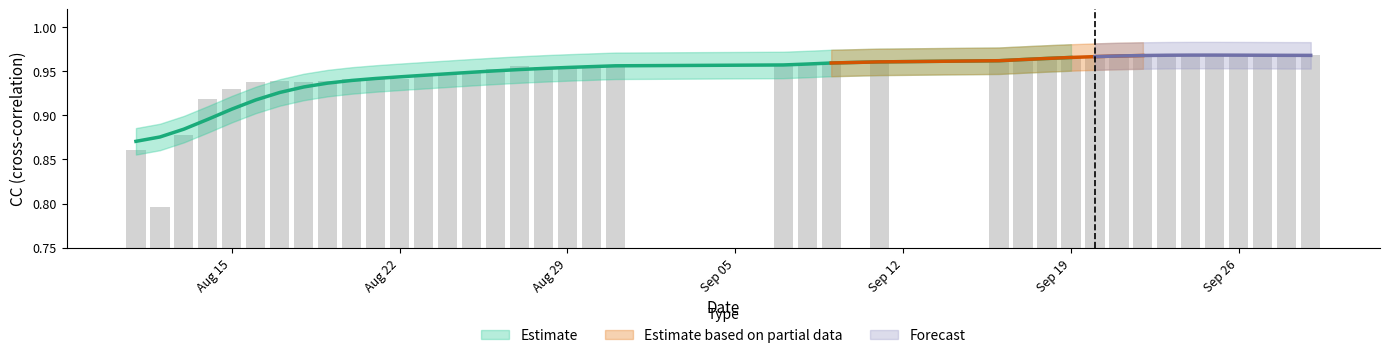

The value at Sep 26 is 1.0. True or false?

True